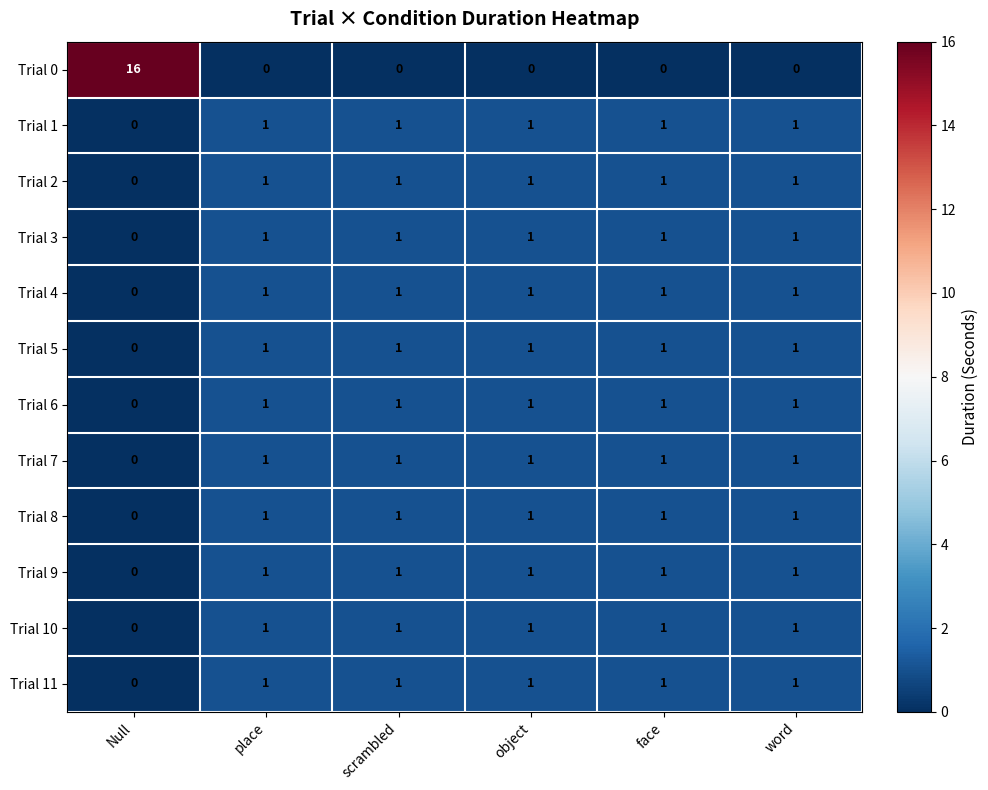

What is the difference between the highest and lowest values at scrambled?

1